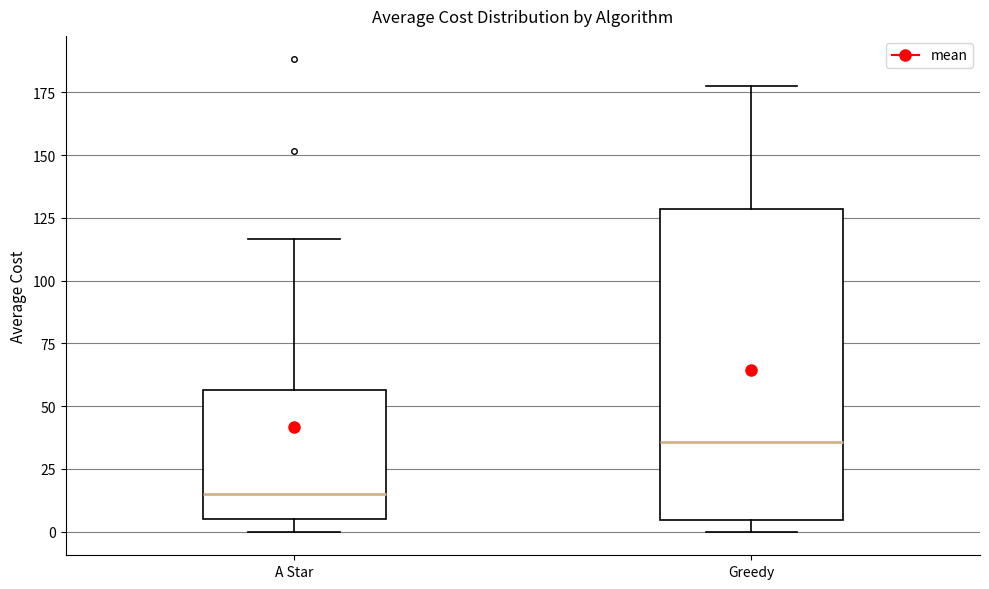

Which box is the tallest, from its lower edge to its upper edge?

Greedy